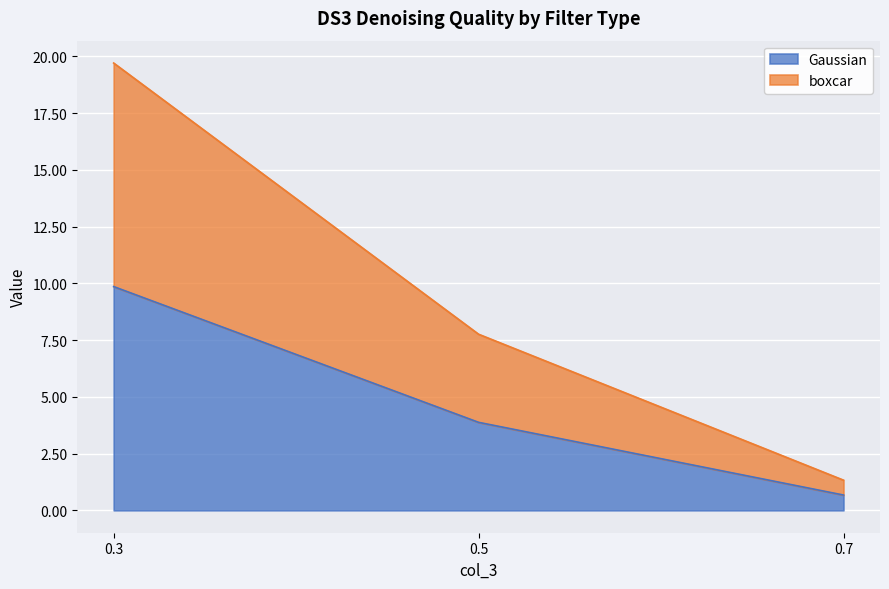

What is the spread (max minus min) of values at 0.5?

3.9